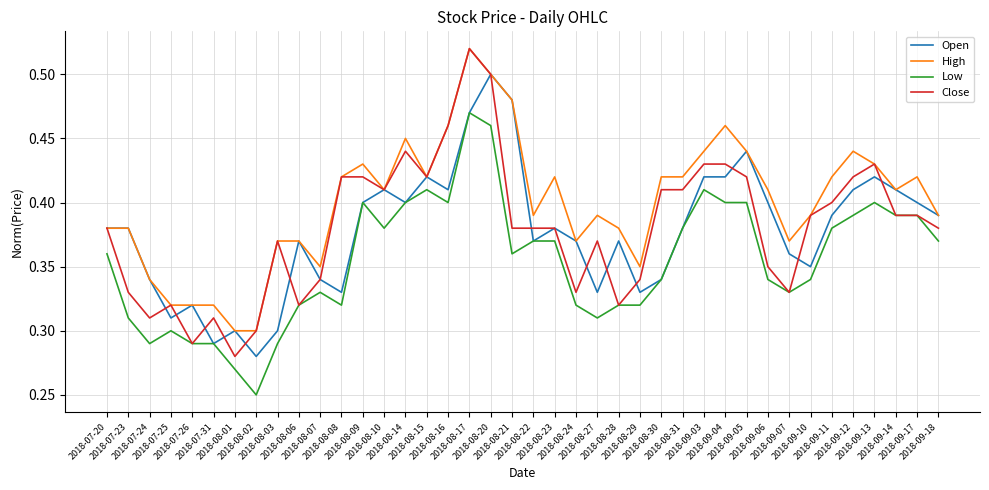

What is the label of the 11th point from the left?

2018-08-07